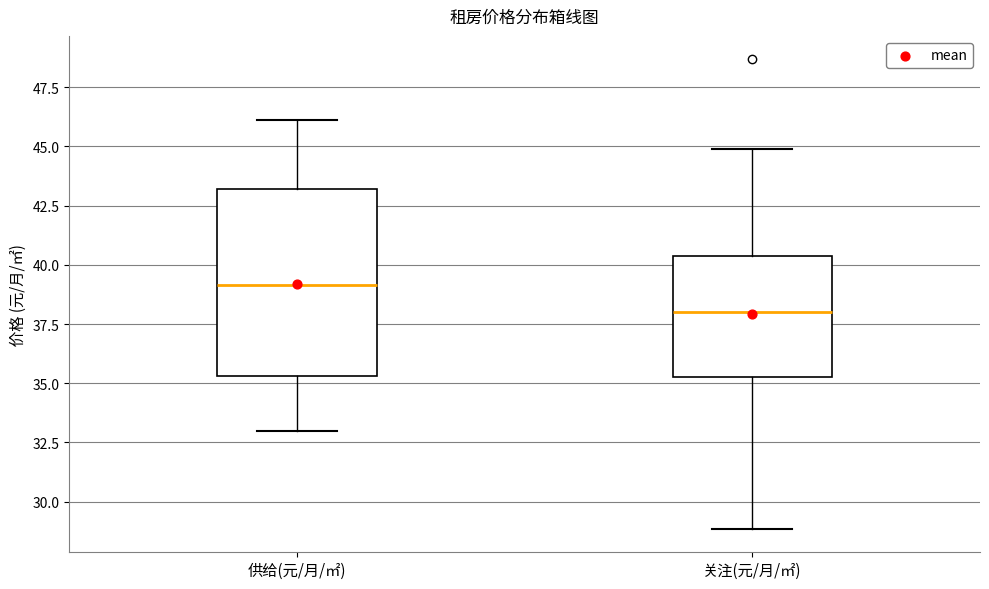

Reading left to right, transcribe this box plot: for each box, give where its median line is, the range the box spans, and where its two whiskers end, as read against the y-axis. The values are not printed on the chart, so give them approximately, as read against the axis.

供给(元/月/㎡): median 39.0, box 35.5 to 43.0, whiskers 33.0 to 46.0
关注(元/月/㎡): median 38.0, box 35.0 to 40.5, whiskers 29.0 to 45.0